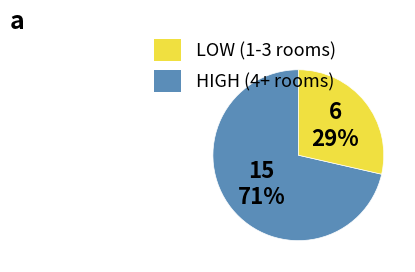

To the nearest percent, what is the average slice percentage?

50%